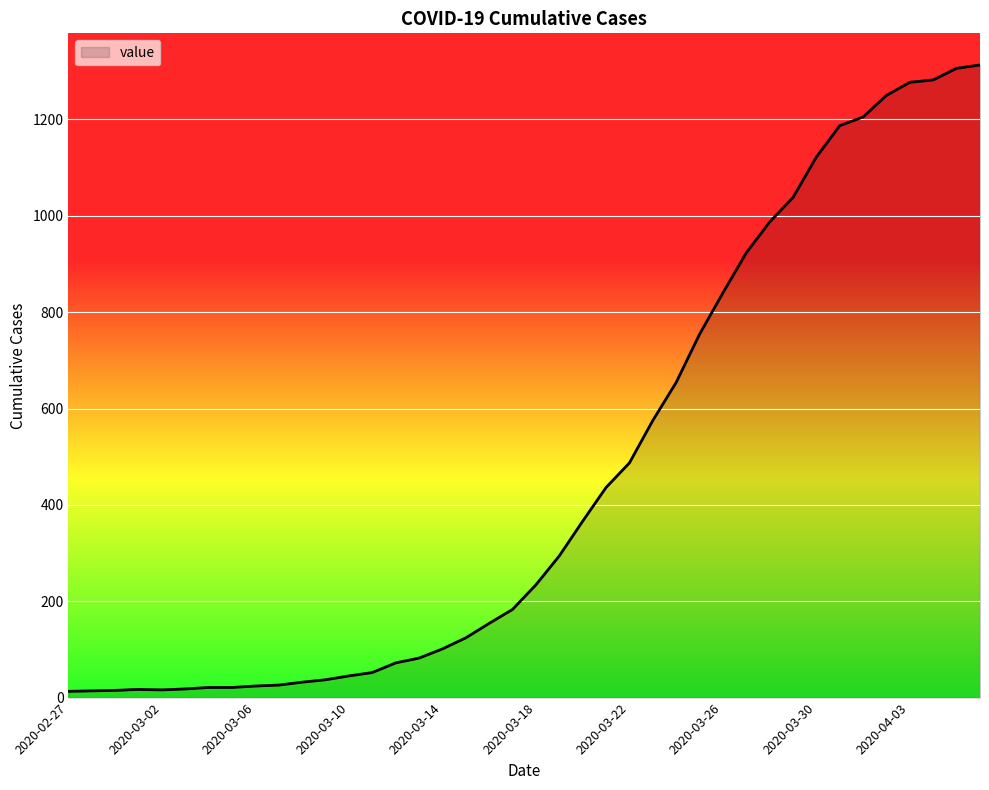

What is the difference between the maximum and minimum values?

1300